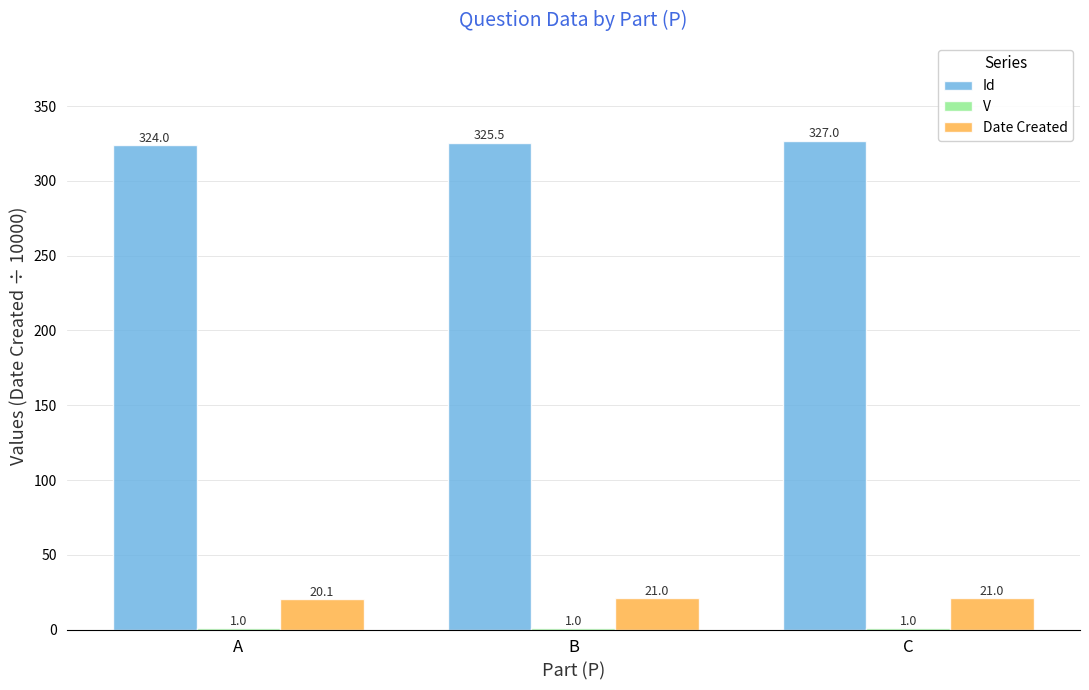

How many data points does each series have?

3